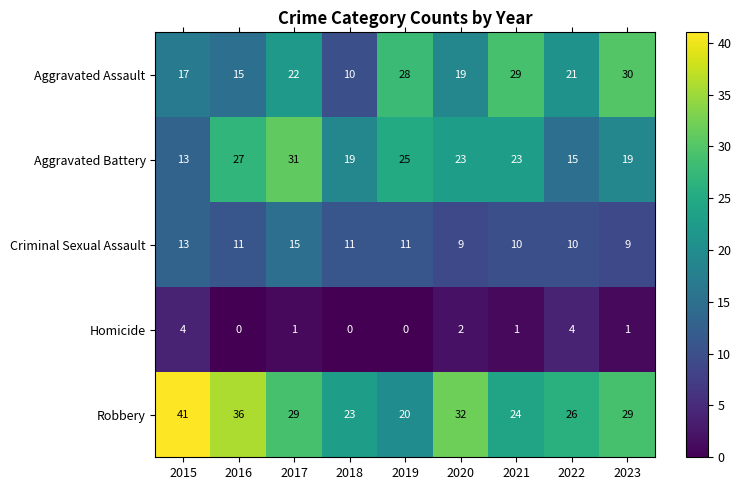

What is the greatest value displayed?

41